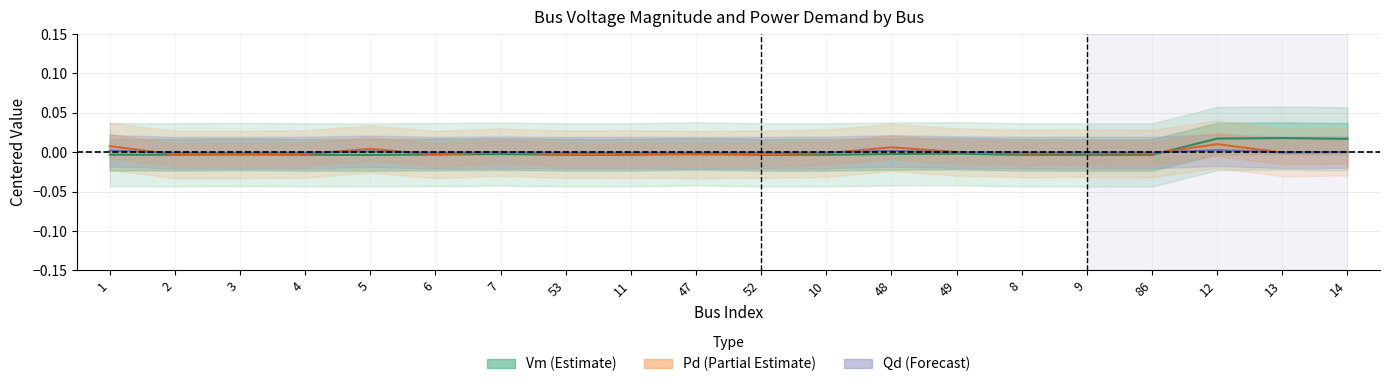

Which series changed the most between 8 and 13?

Vm